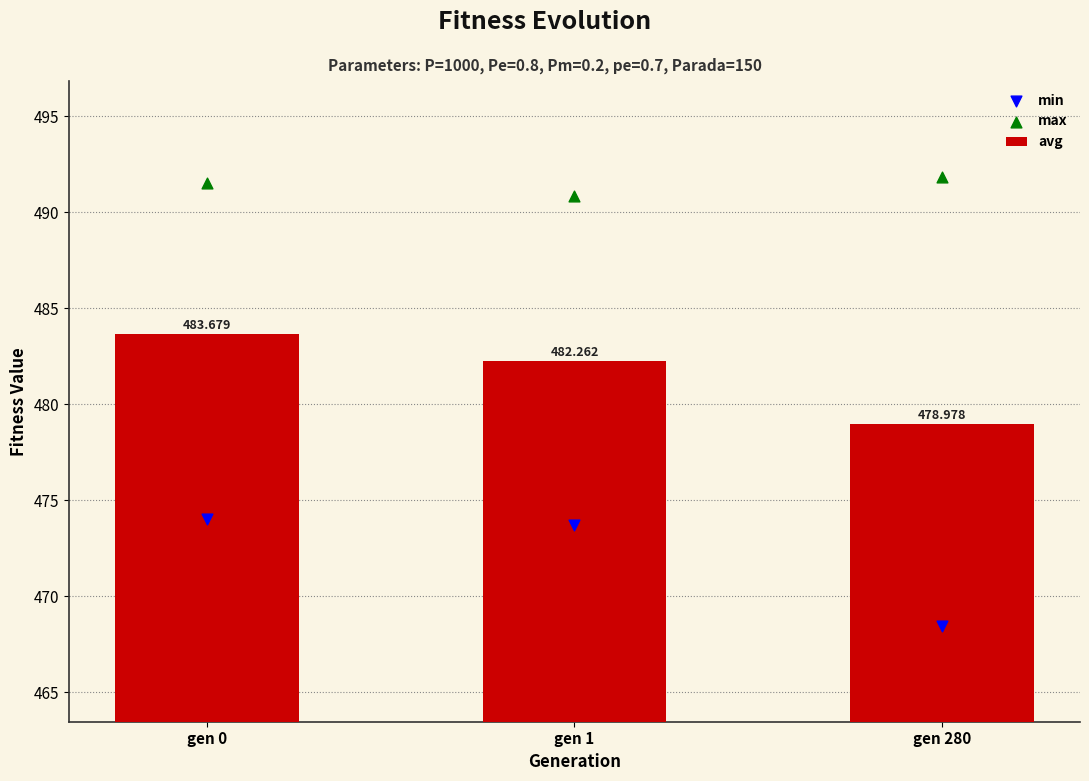

At which category is the sum across all series the highest?

gen 0